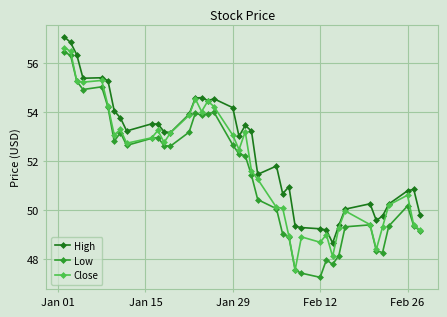

List the series in order of their overall mean, lowest first.

Low, Close, High